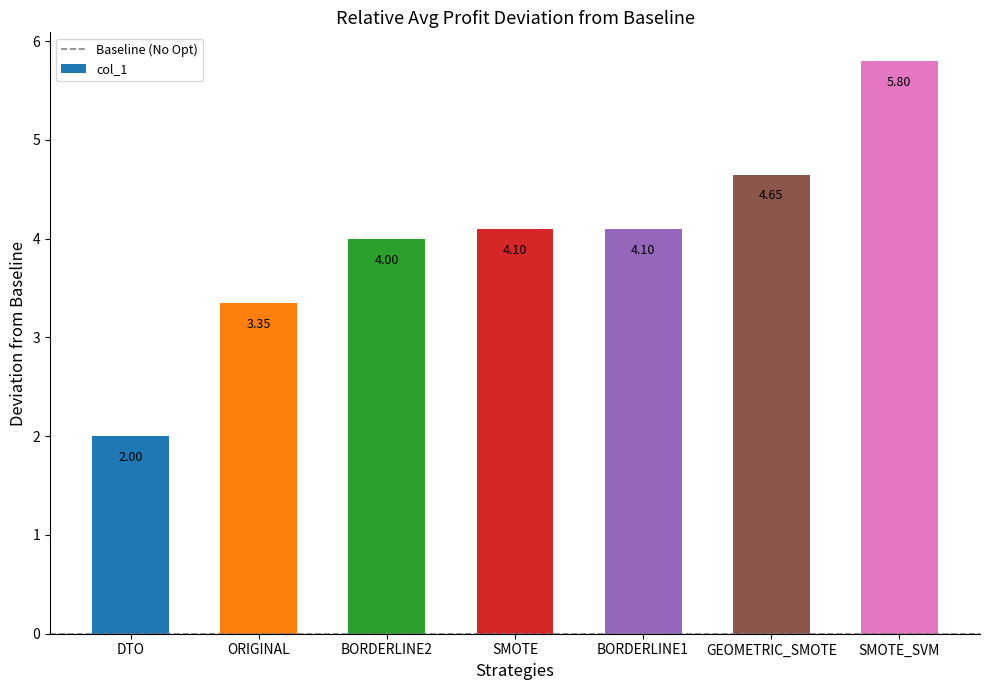

What is the label of the 7th bar from the left?

SMOTE_SVM